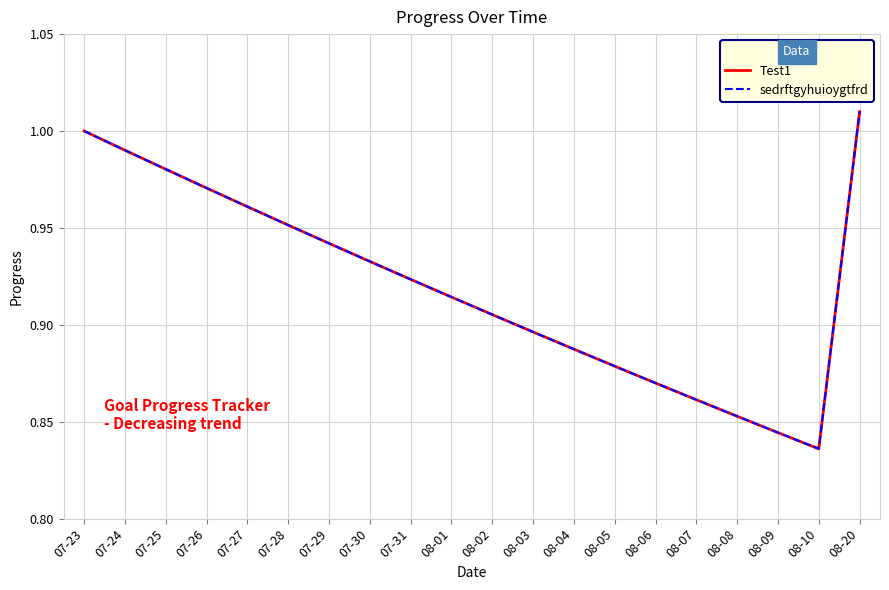

True or false: Test1 and sedrftgyhuioygtfrd intersect in this chart.

False